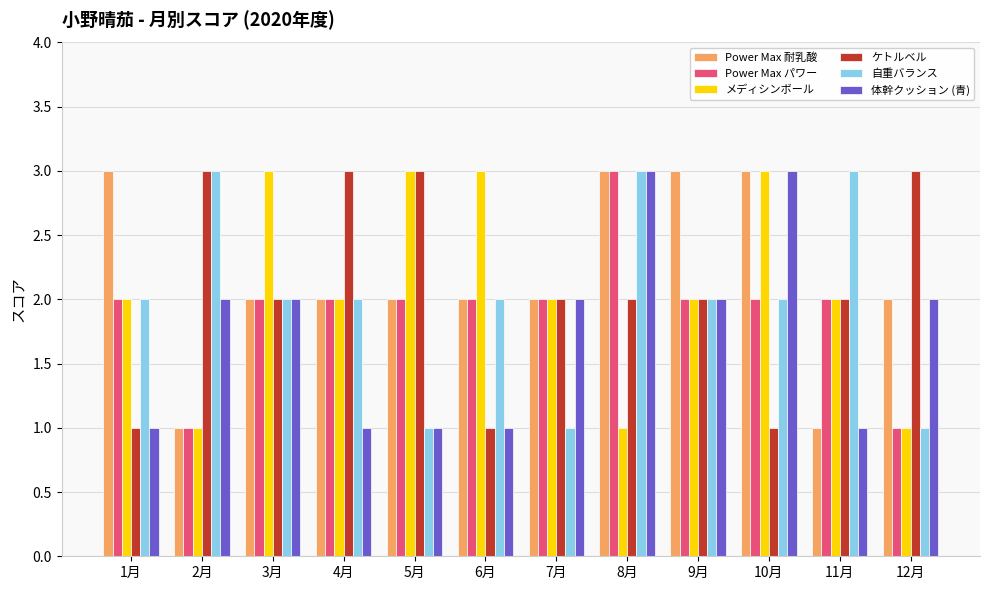

Between 2月 and 7月, which series saw the biggest shift?

自重バランス